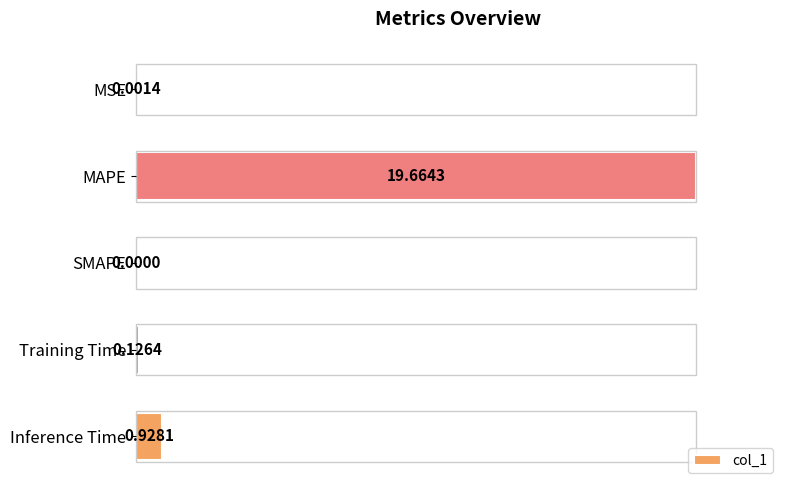

Count the number of categories in the chart.

5